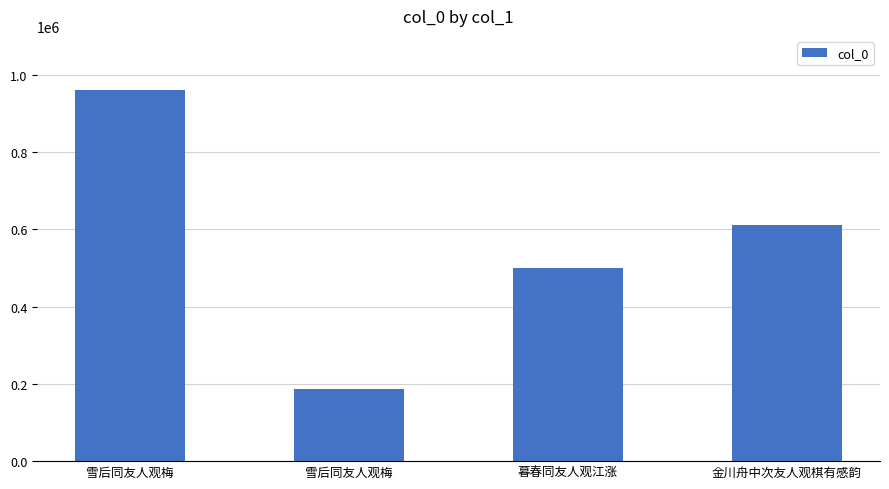

How many bars are there in total?

4